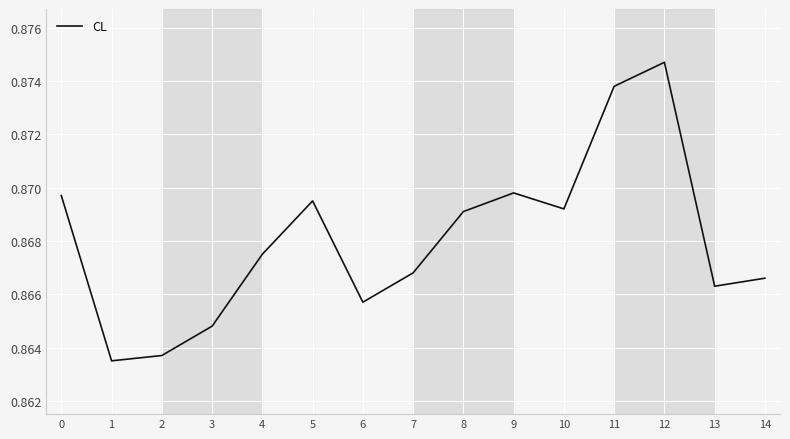

Is it true that the value at 0 is 0.4?

False